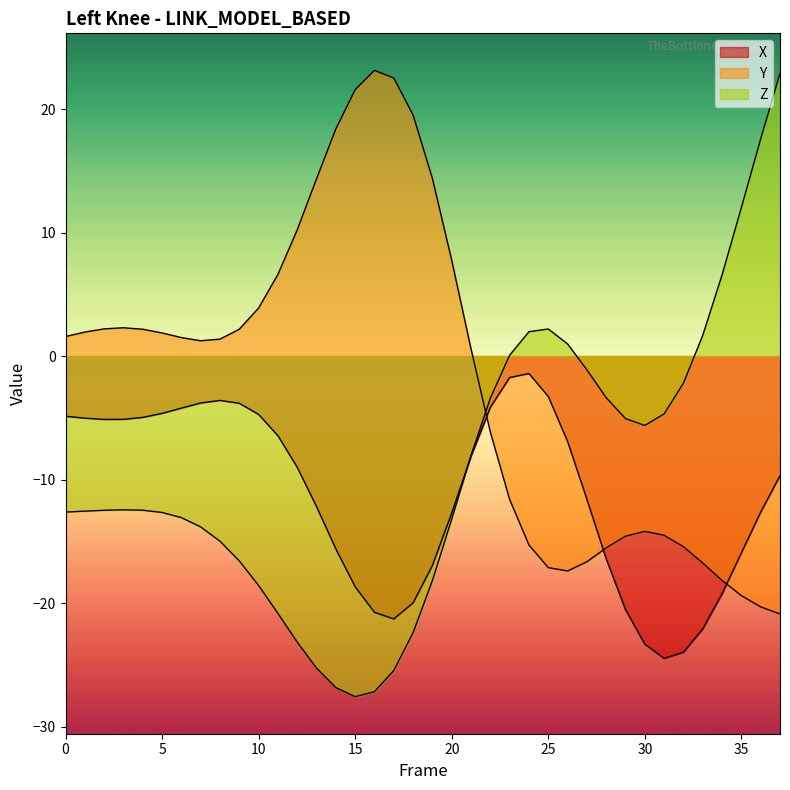

True or false: Y and X intersect in this chart.

True